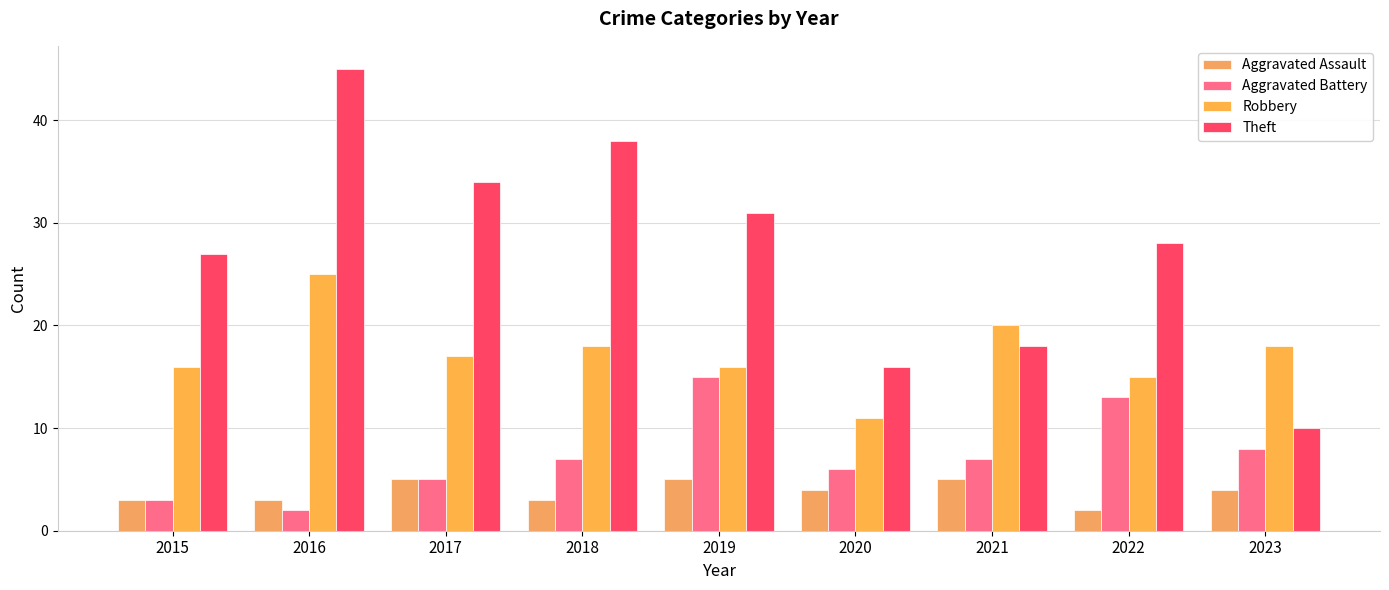

How many bars are there in each group?

4